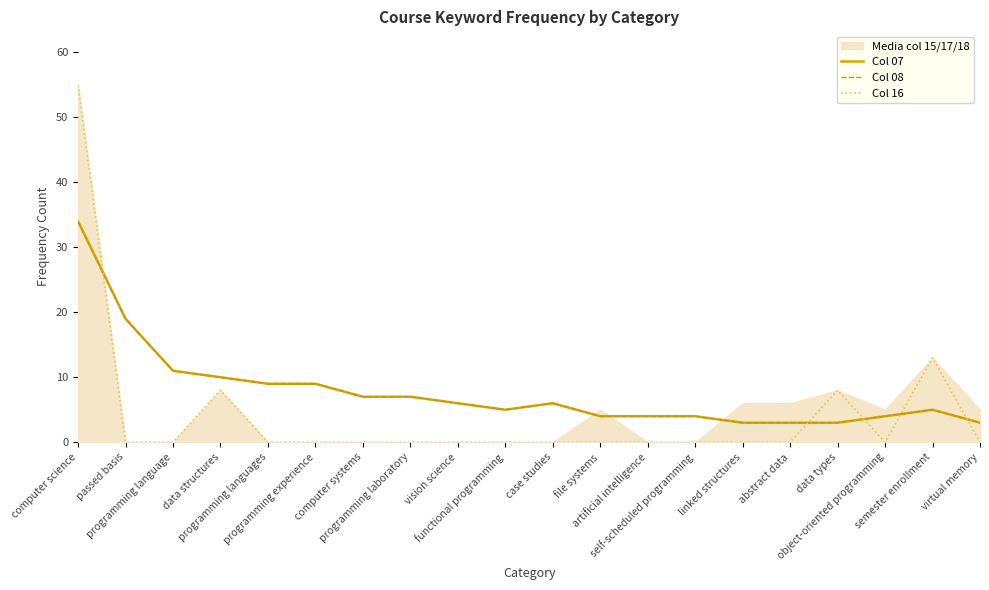

What is the label of the 7th point from the right?

self-scheduled programming